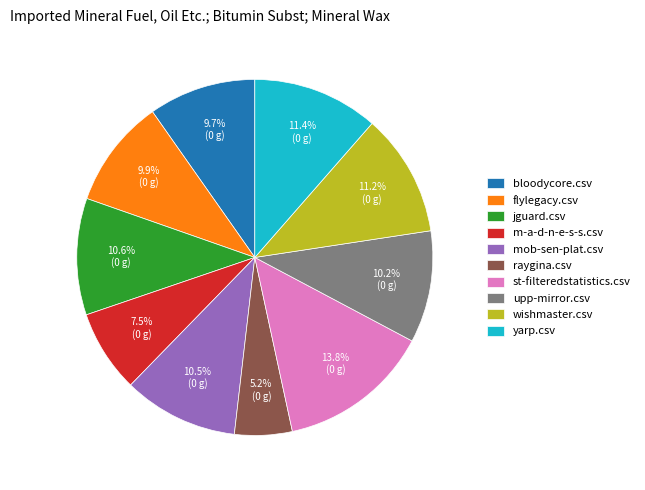

What portion of the pie excludes mob-sen-plat.csv?

89.5%